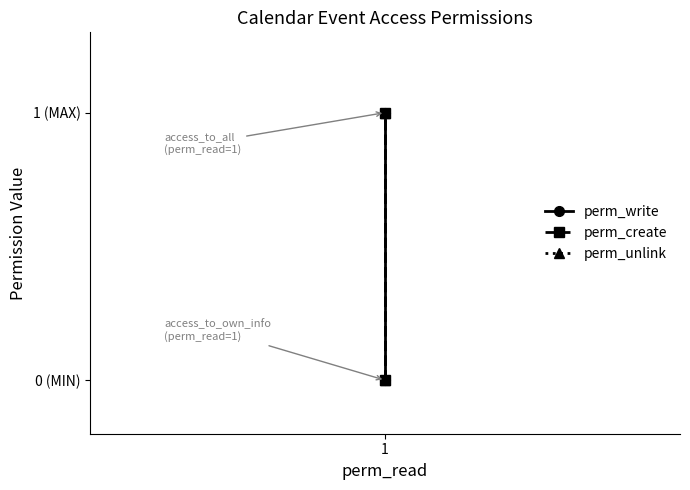

Is it true that perm_create equals -1 at 1?

False